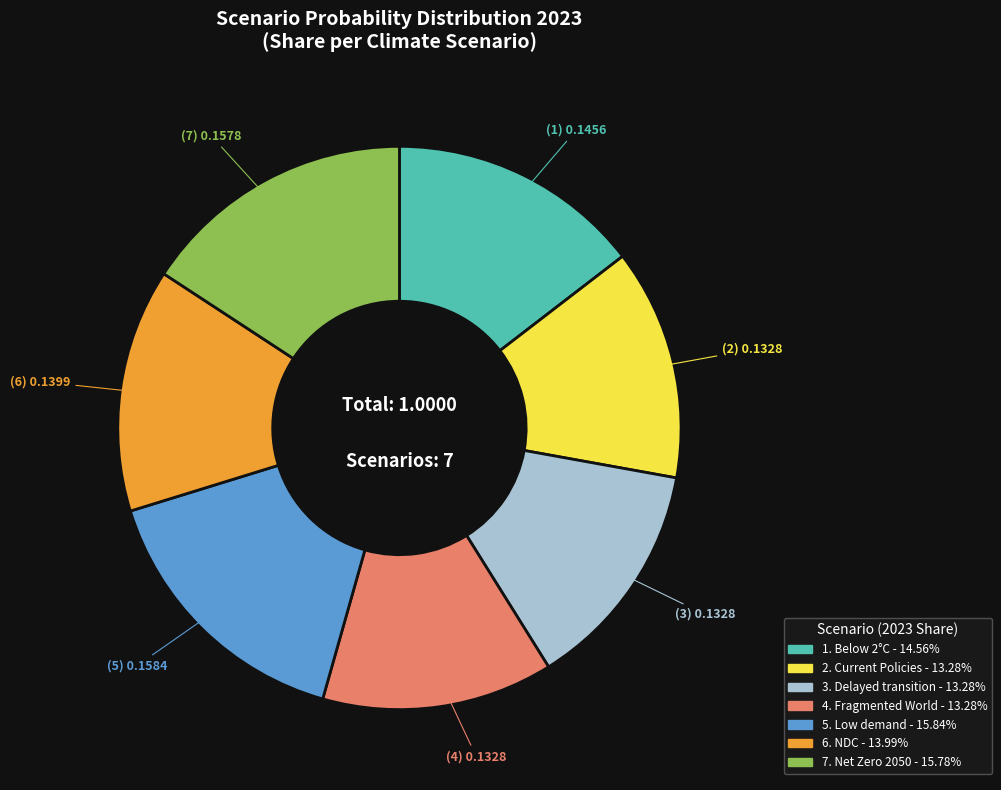

Is there a majority slice in this chart?

No